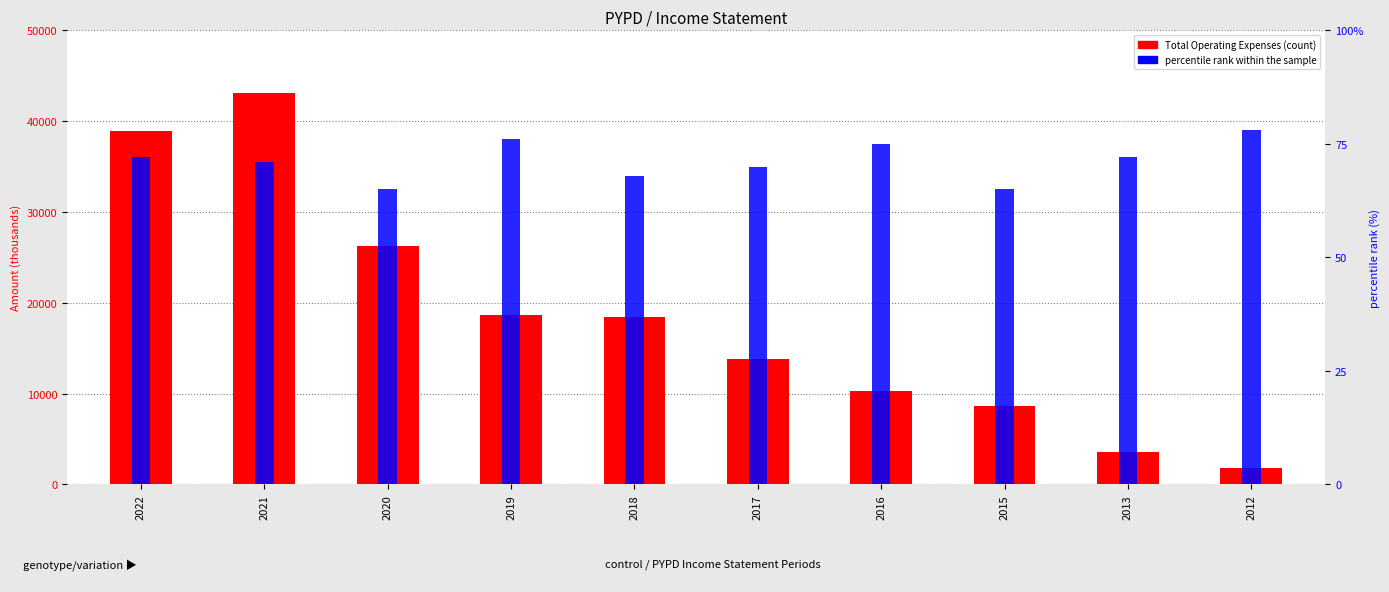

What is the average value of the percentile rank within the sample series?

71